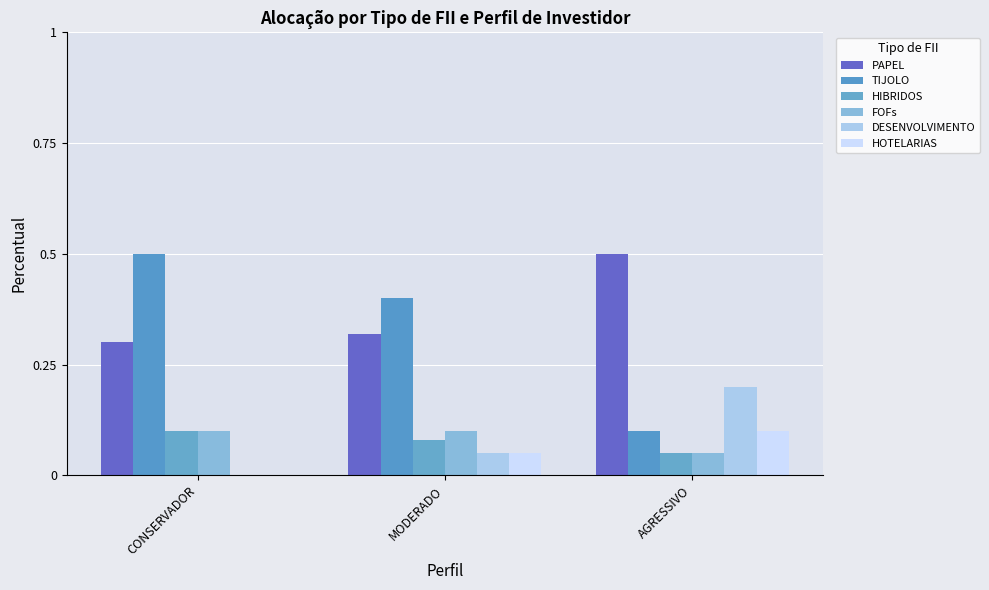

What is the label of the 2nd bar from the left?

MODERADO